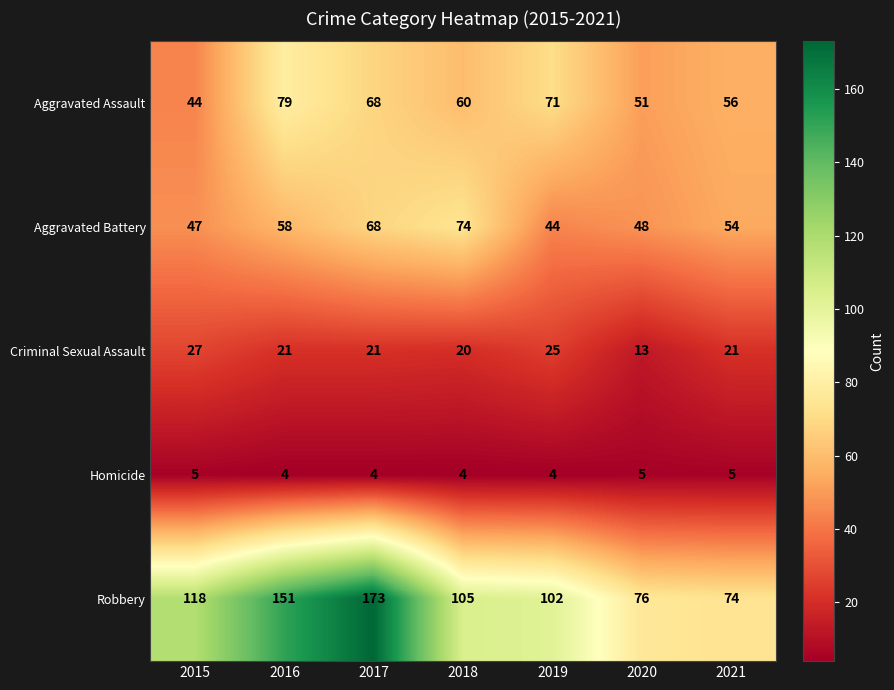

List the series in order of their peak value, lowest first.

Homicide, Criminal Sexual Assault, Aggravated Battery, Aggravated Assault, Robbery